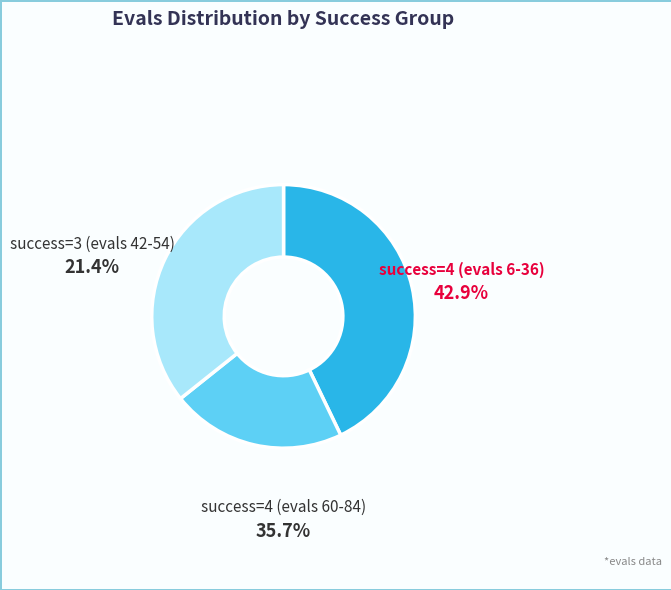

Is it true that evals=12 is 10% of the pie?

False